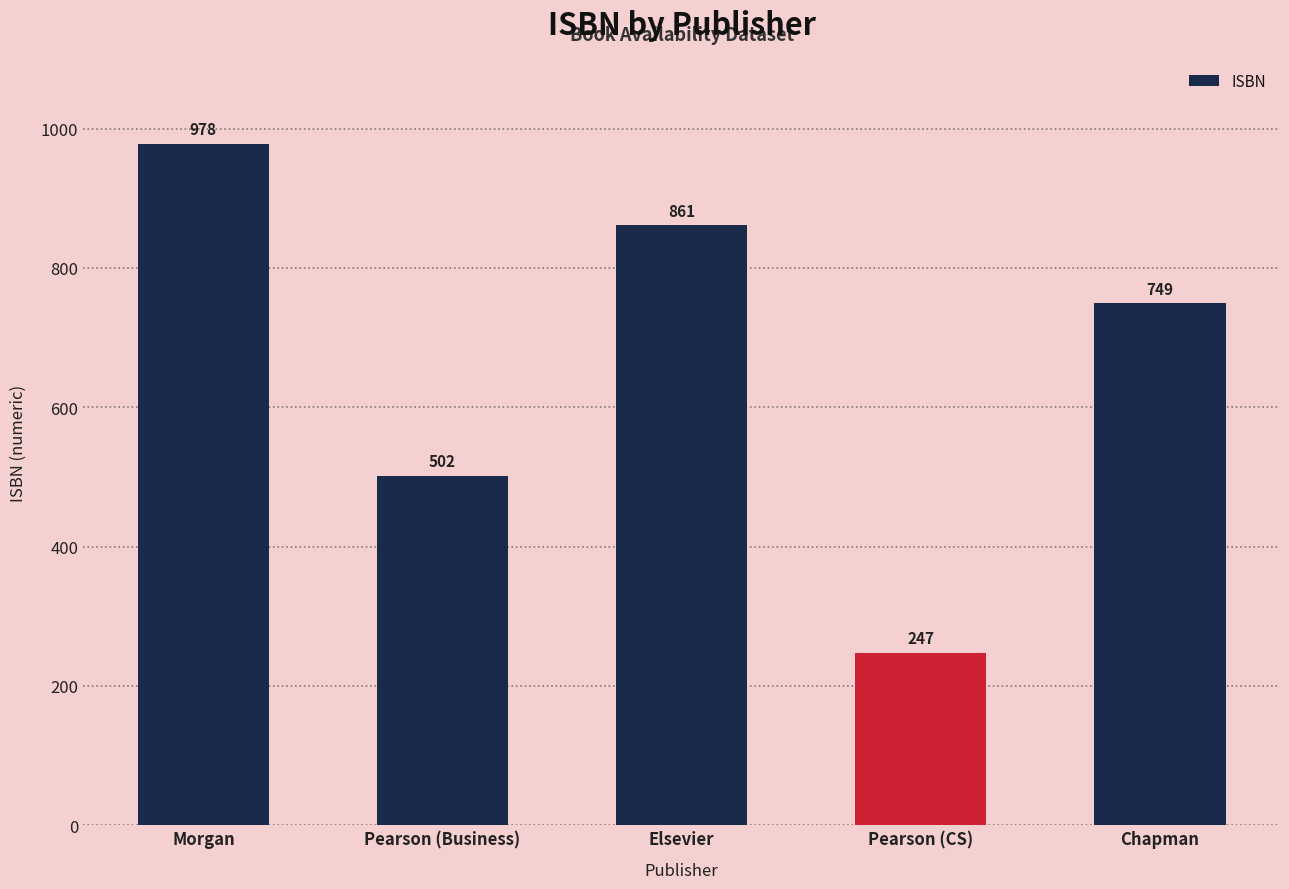

Rank the categories by value from lowest to highest.

Pearson (CS), Pearson (Business), Chapman, Elsevier, Morgan